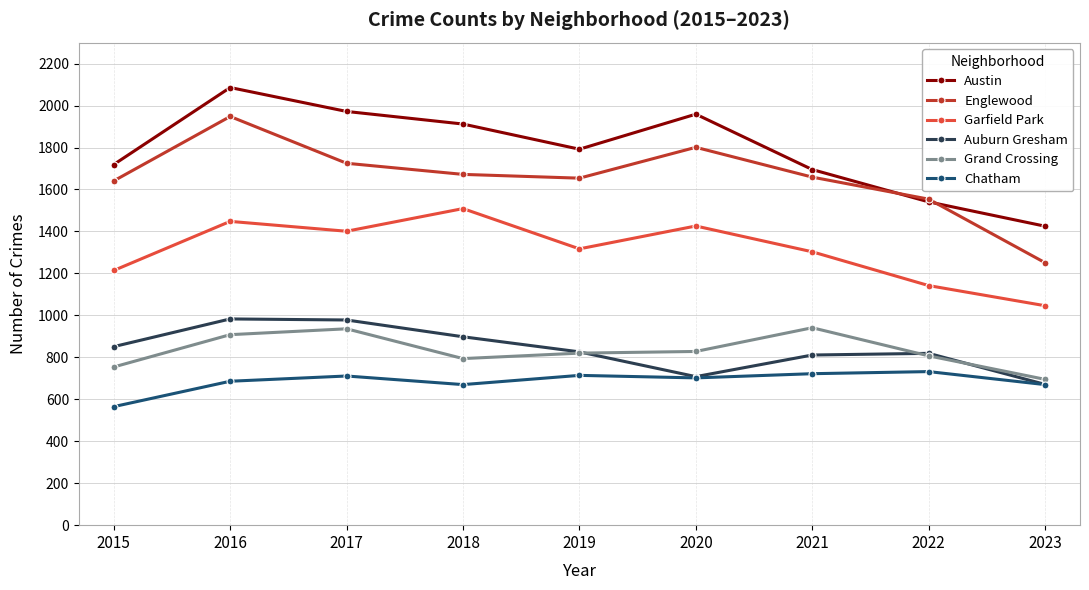

At which category does the chart reach its minimum across all series?

2015